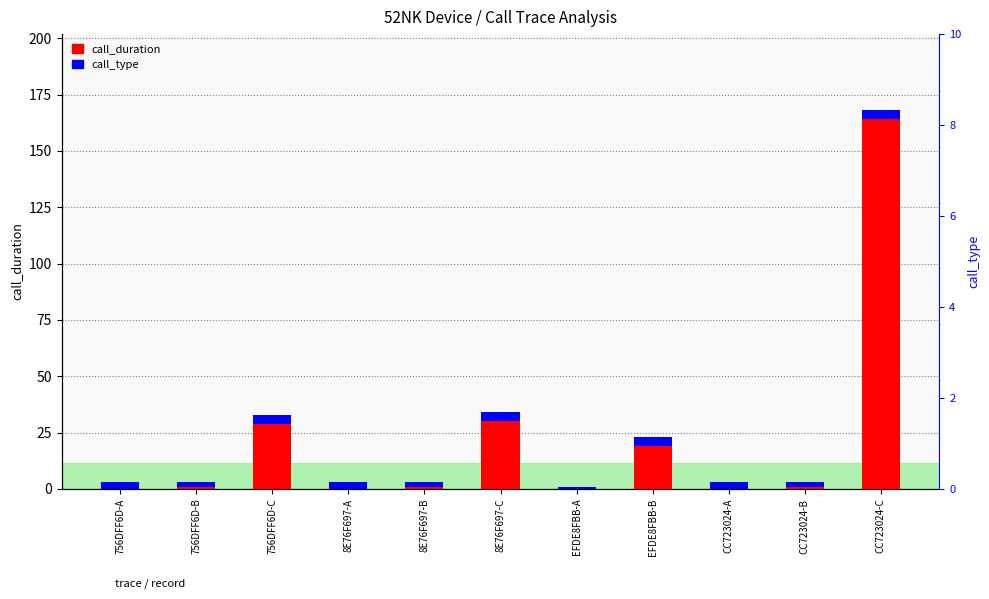

True or false: call_type has a value of 3 at CC723024-A.

True